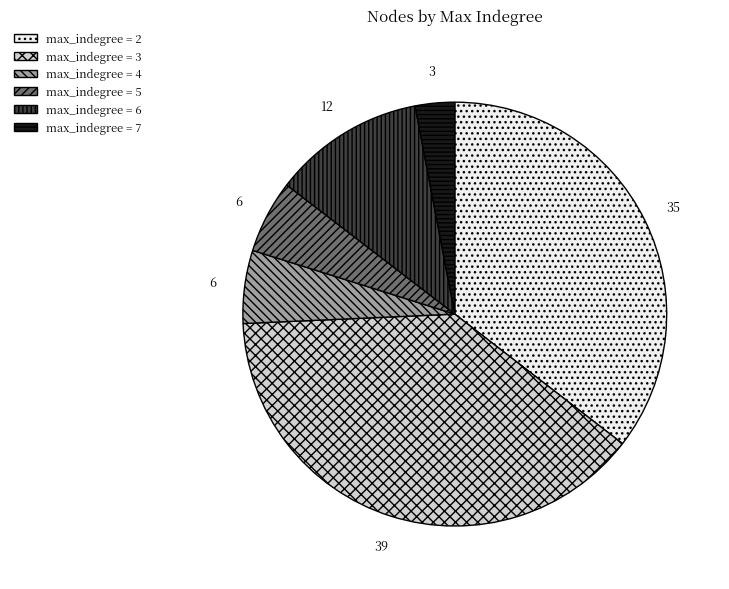

Is there any slice that represents more than half of the pie?

No